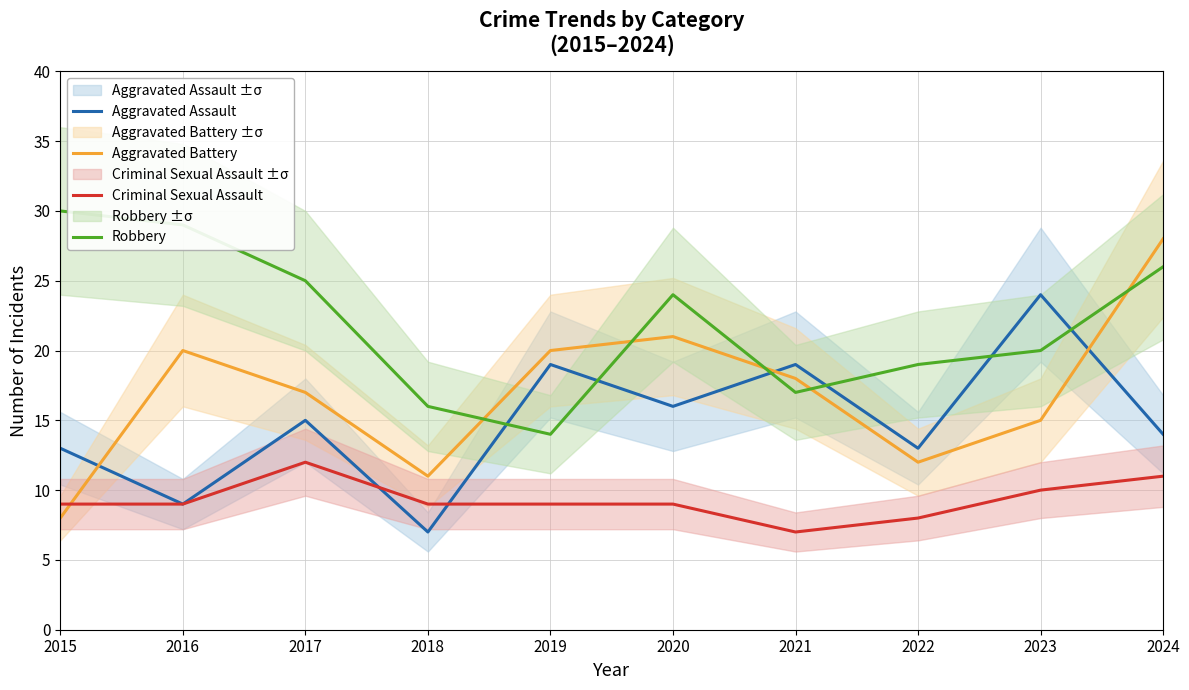

Between 2017 and 2018, which is larger?

2017